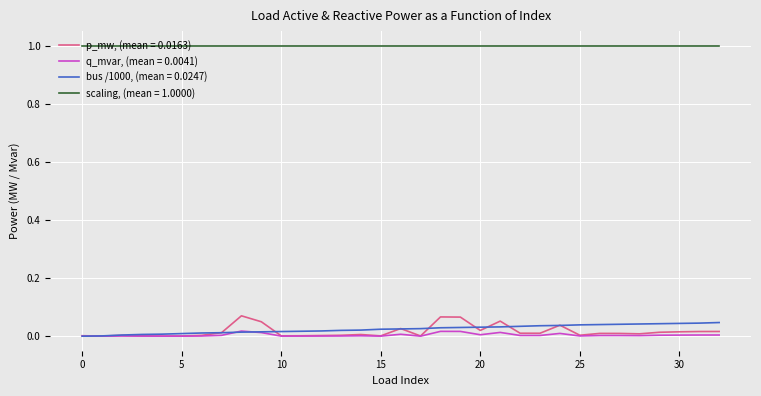

What is the maximum value shown in the chart?

1.0